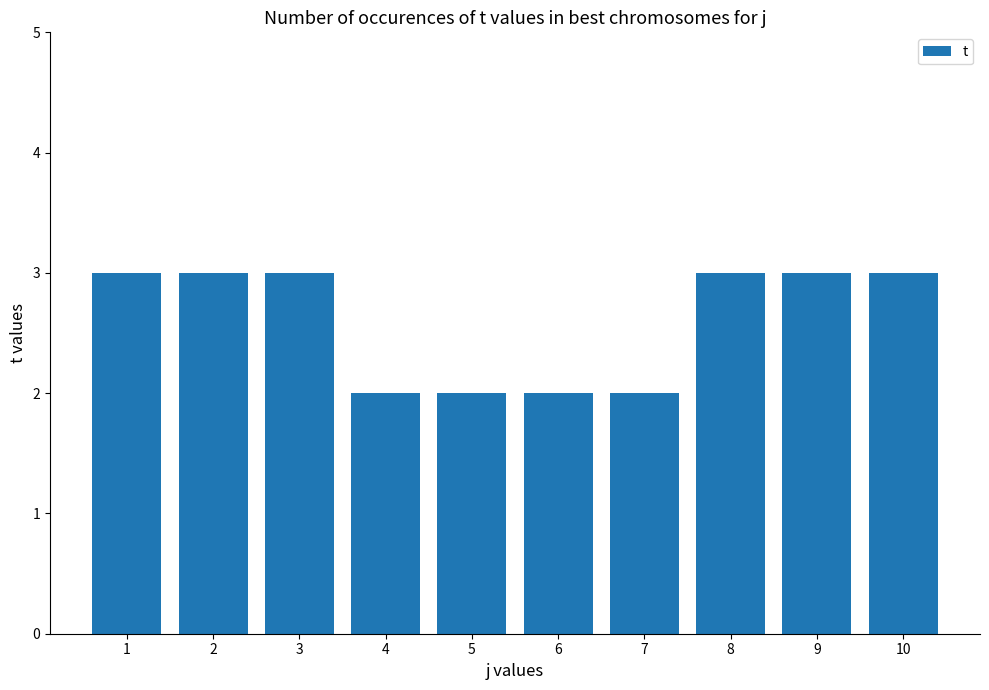

Which has a higher value, 6 or 10?

10